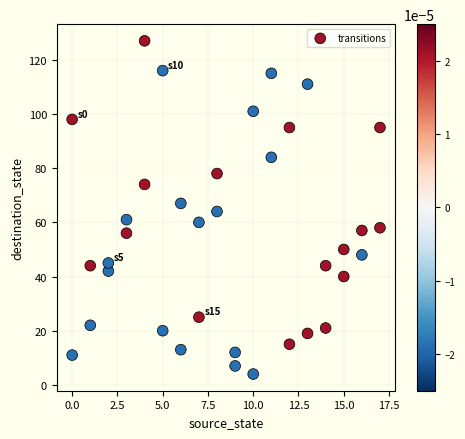

What is the range of X values (max minus min)?

17